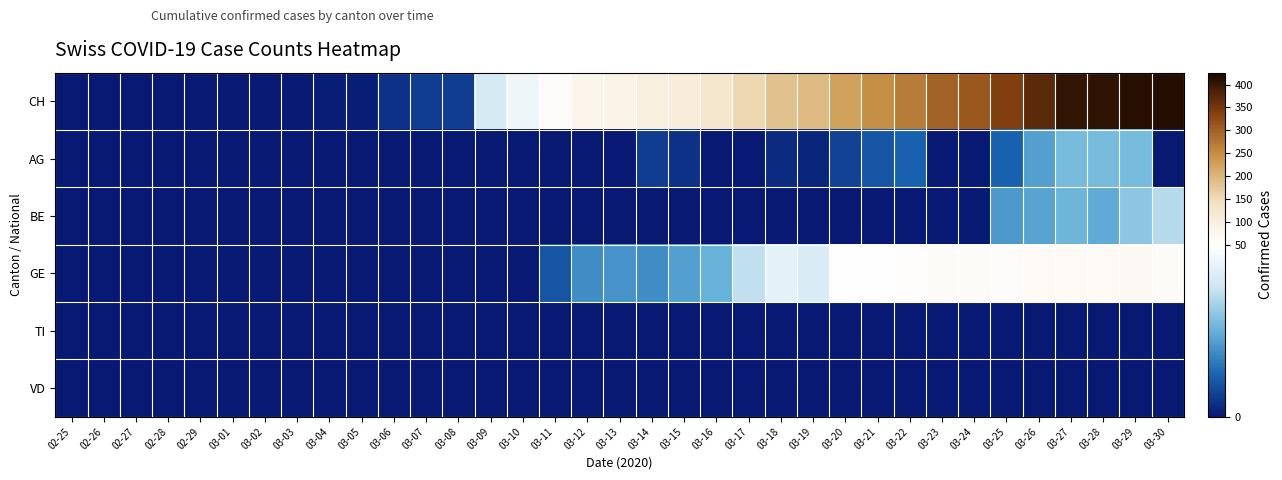

Which series has the largest range (max minus min)?

CH